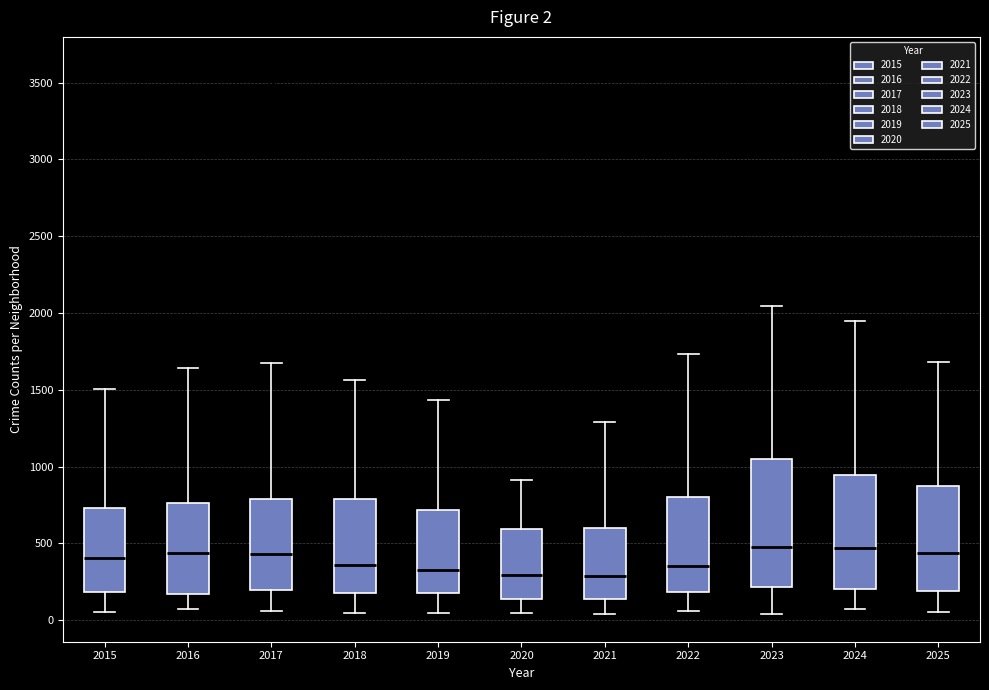

Which box is the tallest, from its lower edge to its upper edge?

2023